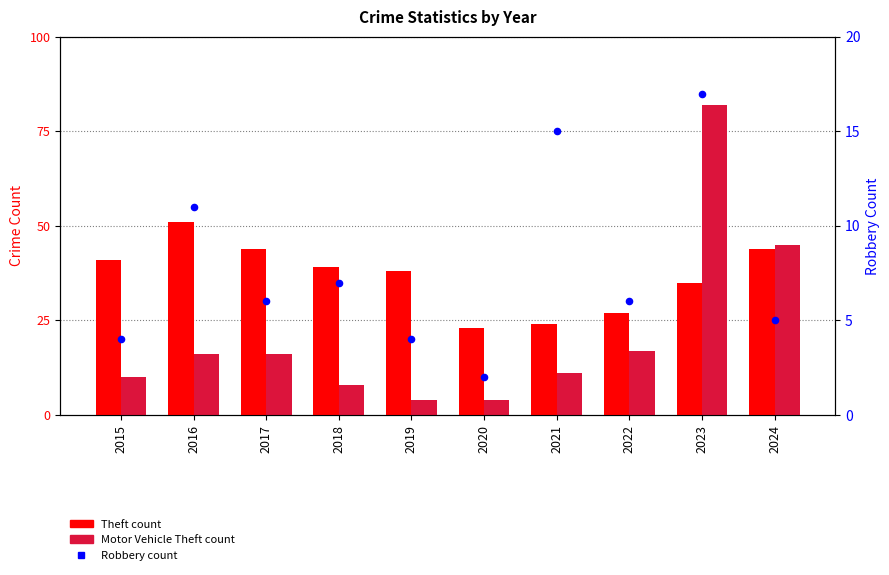

Which series has the largest total across all categories?

Theft